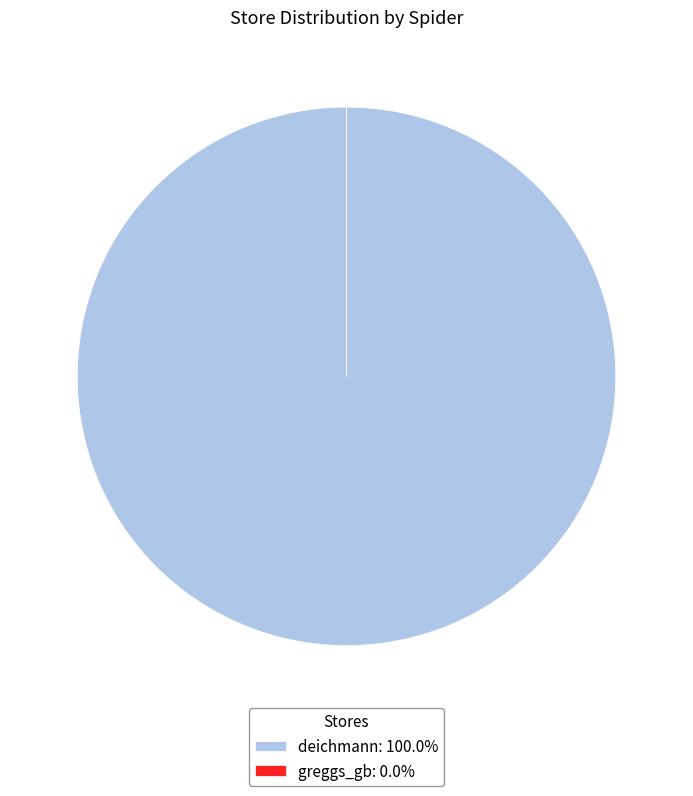

Which category accounts for the majority?

deichmann